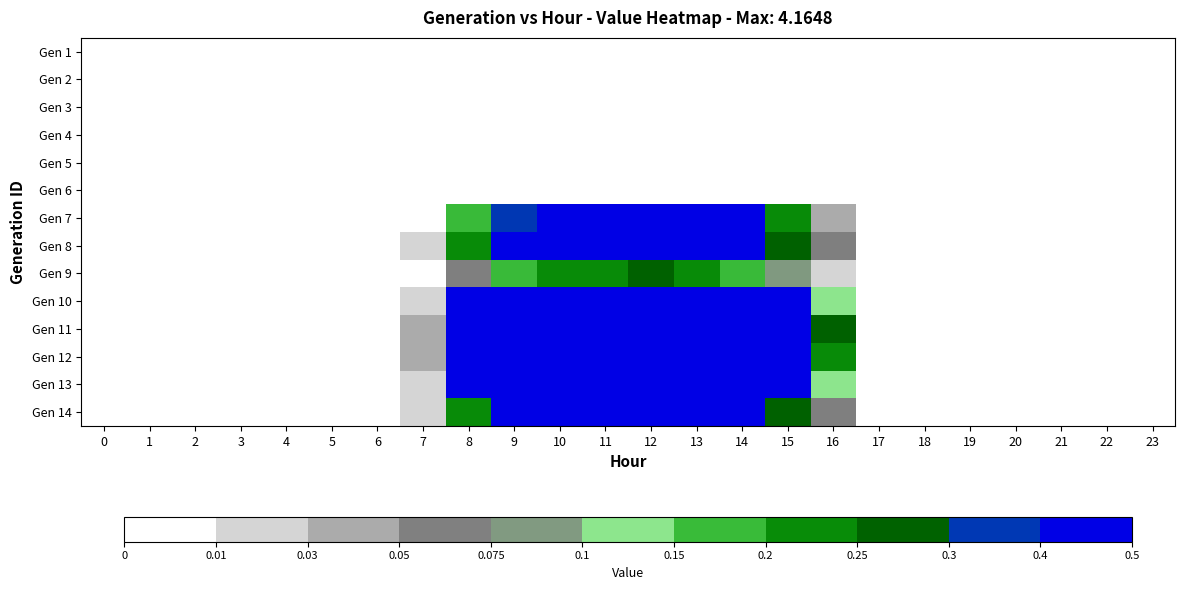

List the series in order of their peak value, lowest first.

row_0, row_1, row_2, row_3, row_4, row_5, row_8, row_6, row_7, row_13, row_12, row_9, row_11, row_10